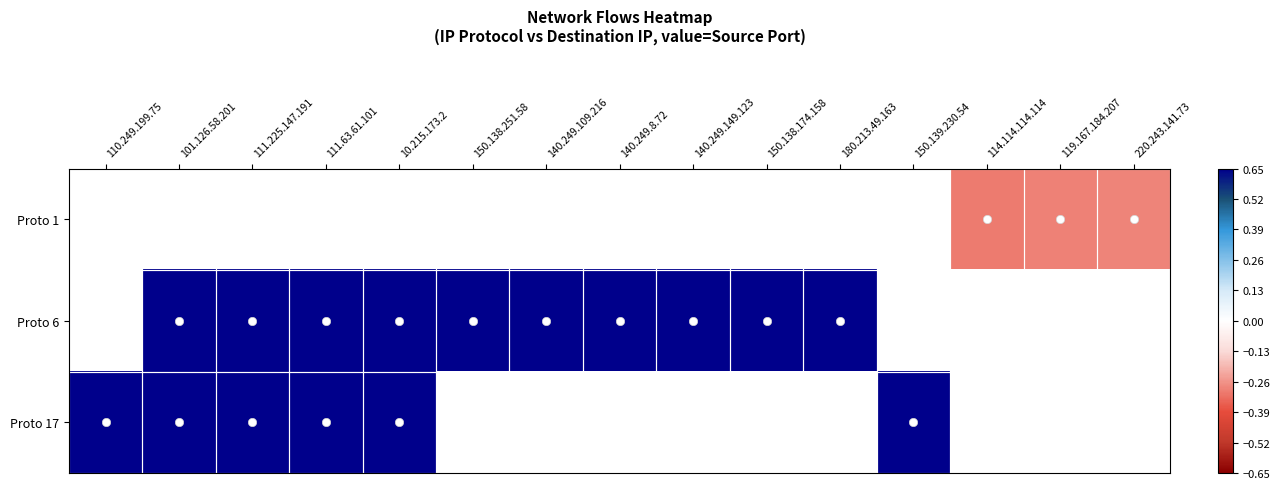

How many values in Proto 17 are above zero?

6